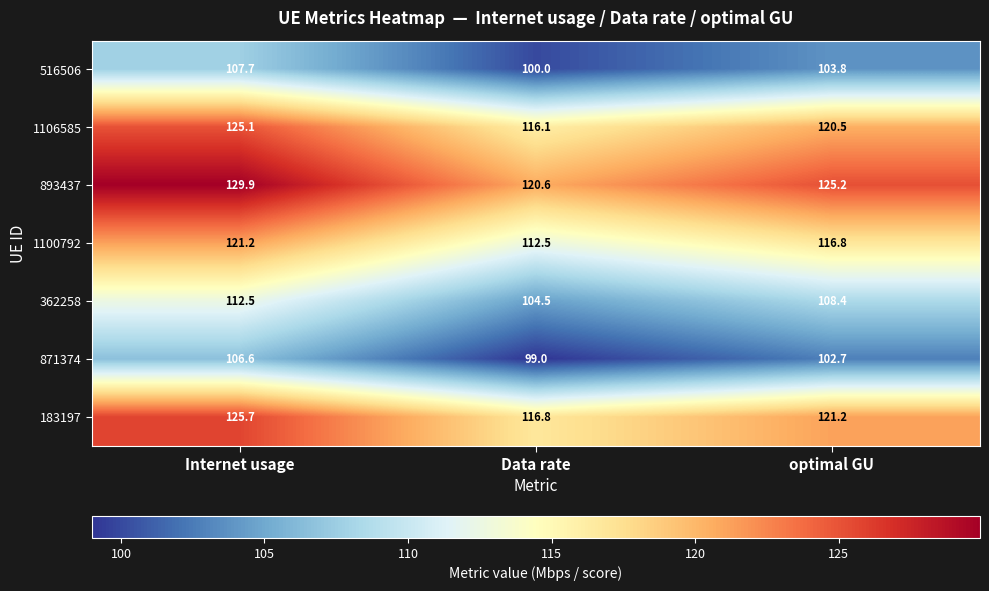

Where is 871374 nearest to the value 102?

optimal GU